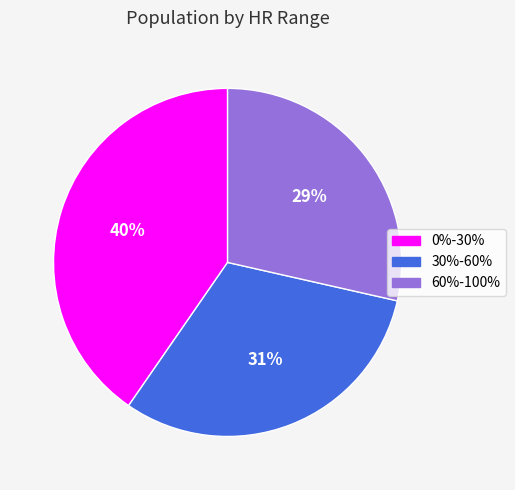

Which has a higher value, 60%-100% or 30%-60%?

30%-60%